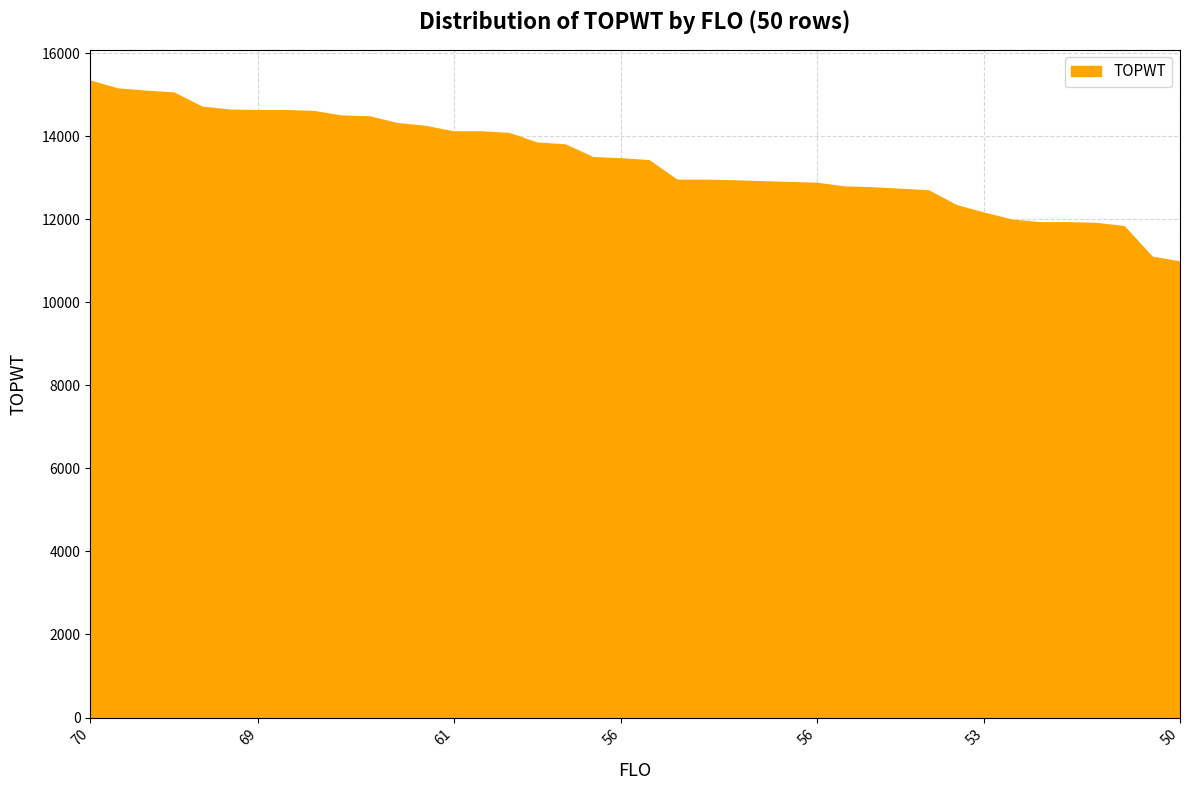

What is the difference between the maximum and minimum values?

4356